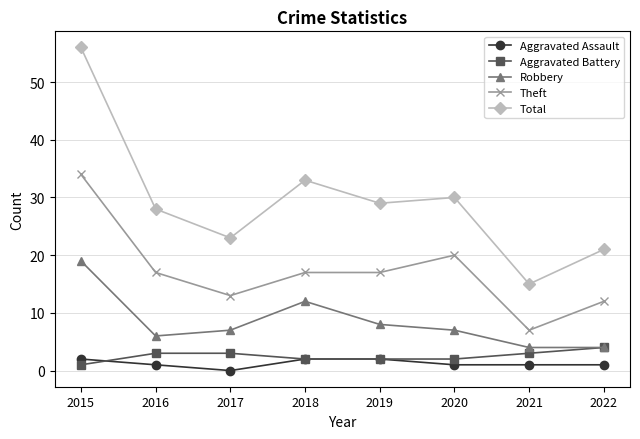

True or false: Theft and Aggravated Assault cross at least once.

False